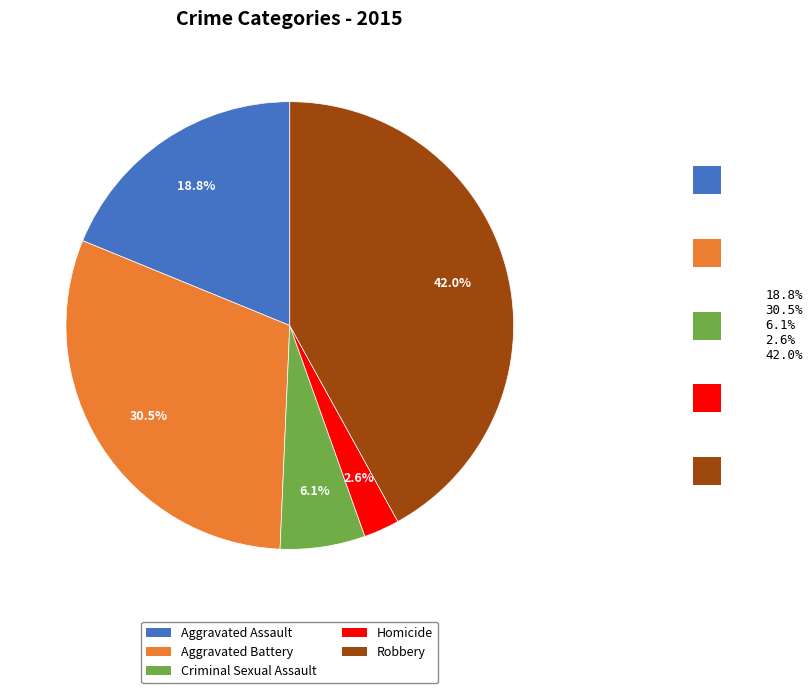

Is it true that Robbery is 36% of the pie?

False